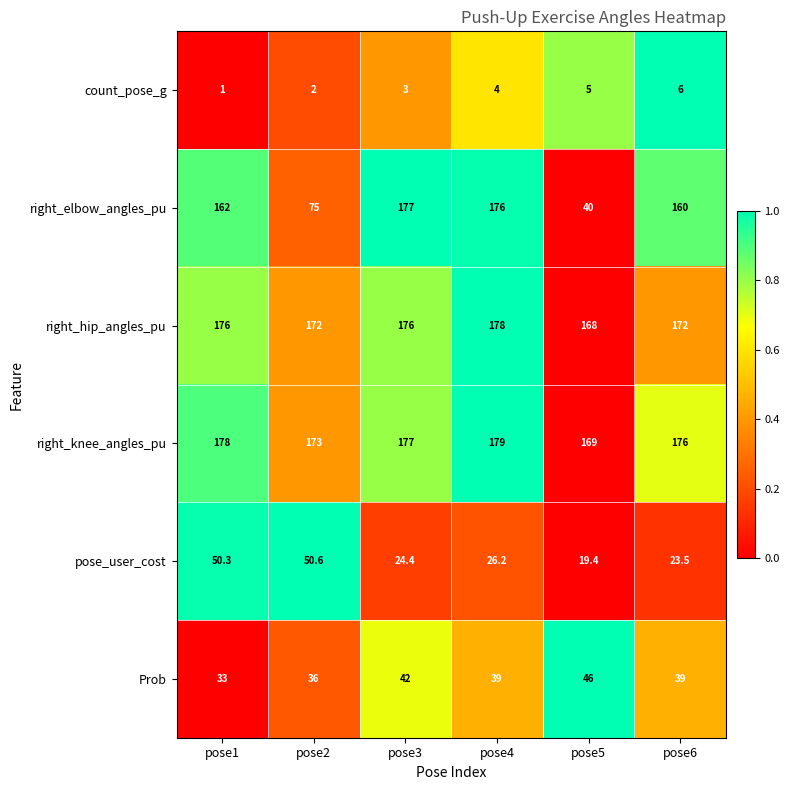

Which category has the highest value in the pose_user_cost series?

pose2